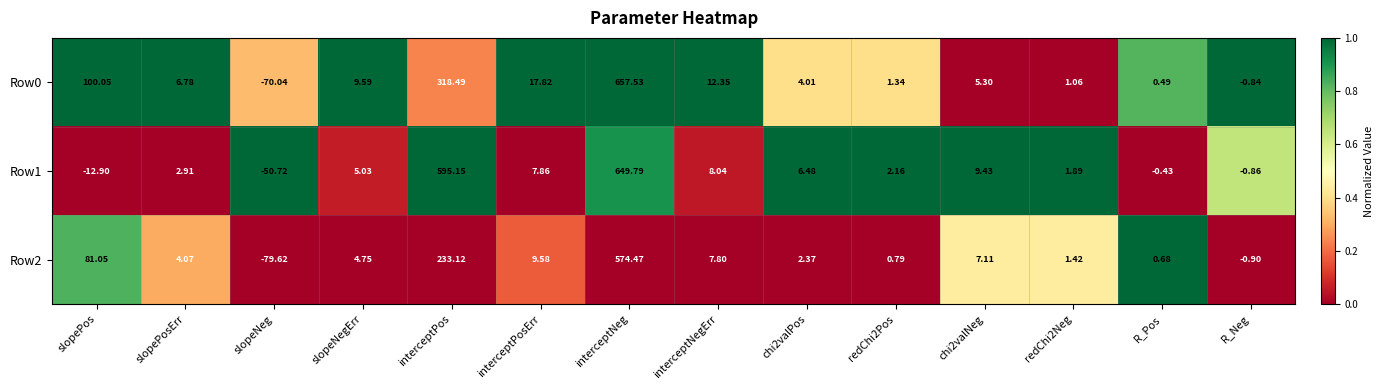

At which category does the chart reach its peak across all series?

interceptNeg